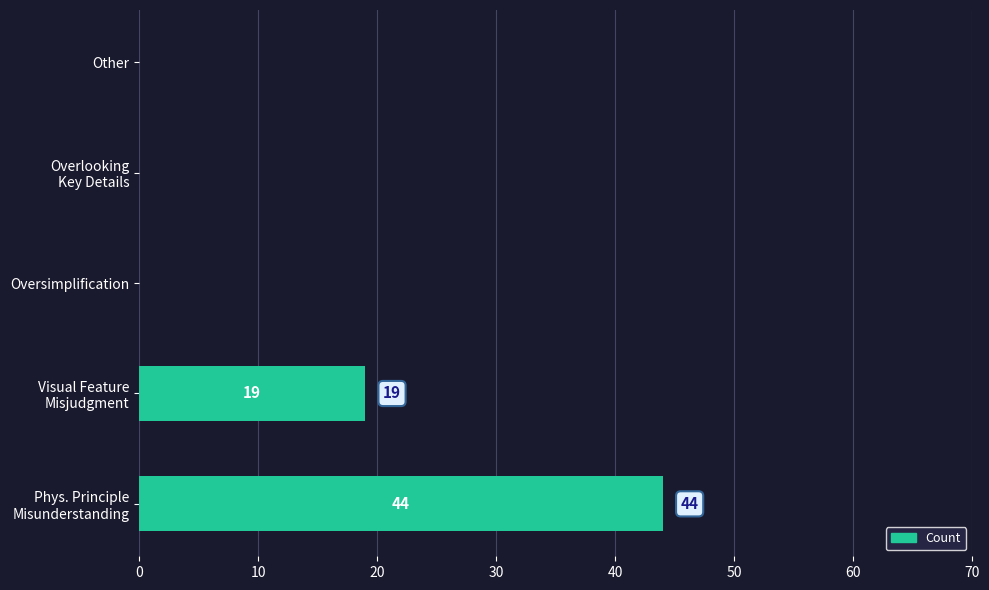

The value at Oversimplification is 0. True or false?

True